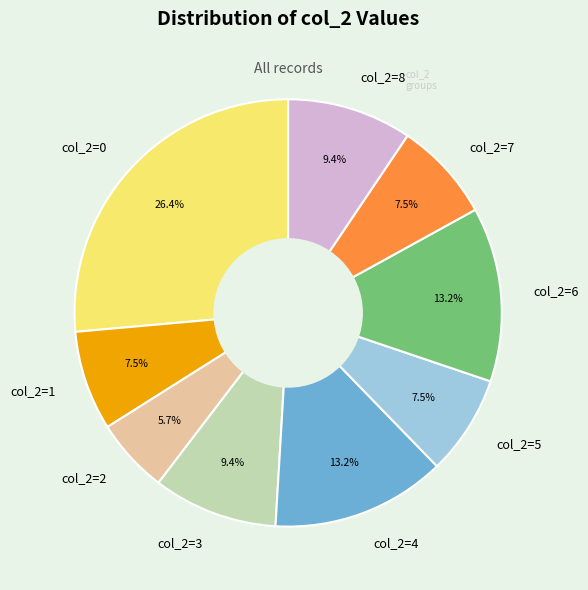

Which category has the biggest portion of the pie?

col_2=0